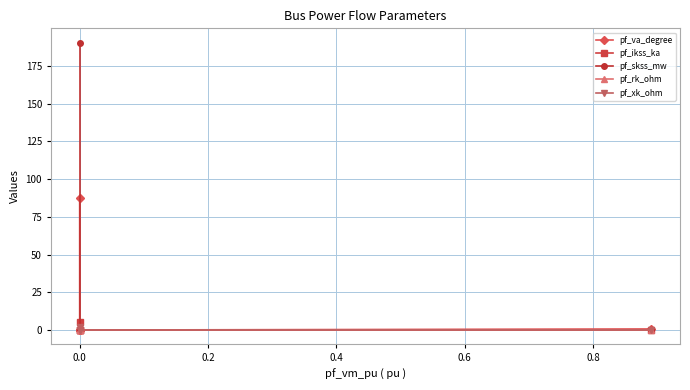

How many distinct data groups are displayed?

5